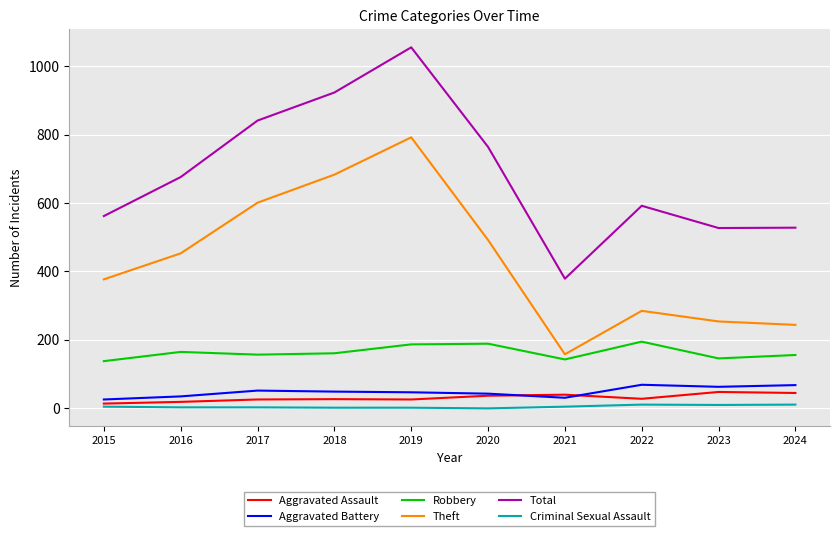

At which category does Total reach its first local peak?

2019